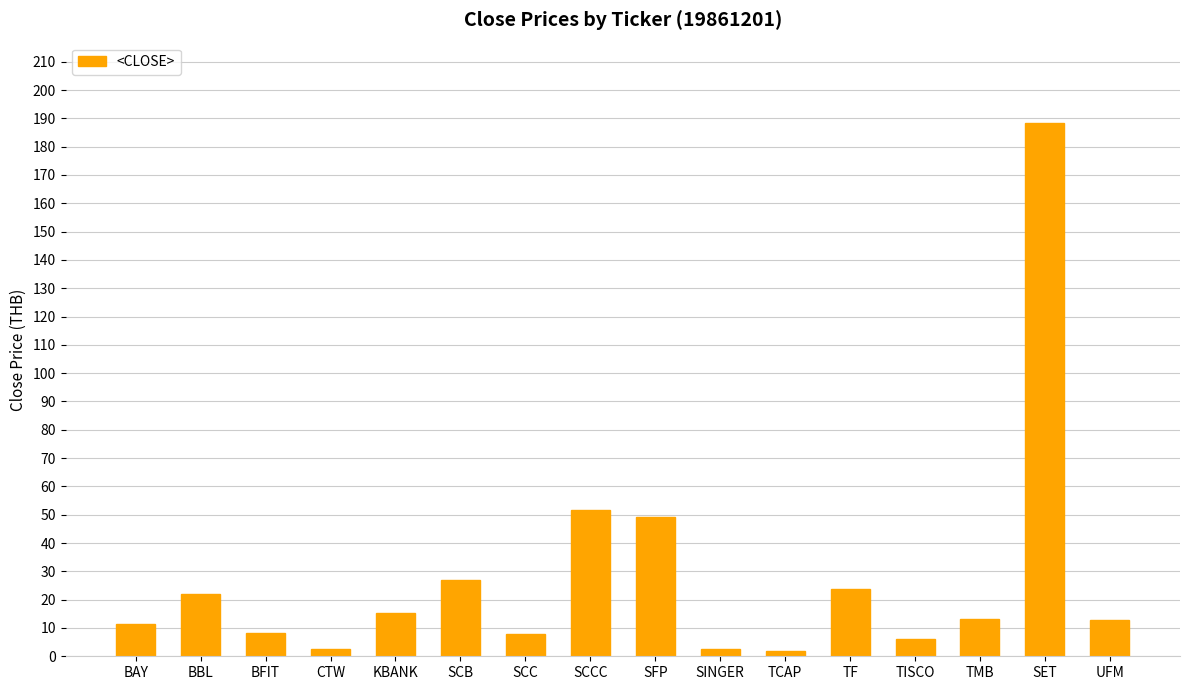

What is the difference between the maximum and minimum values?

186.6